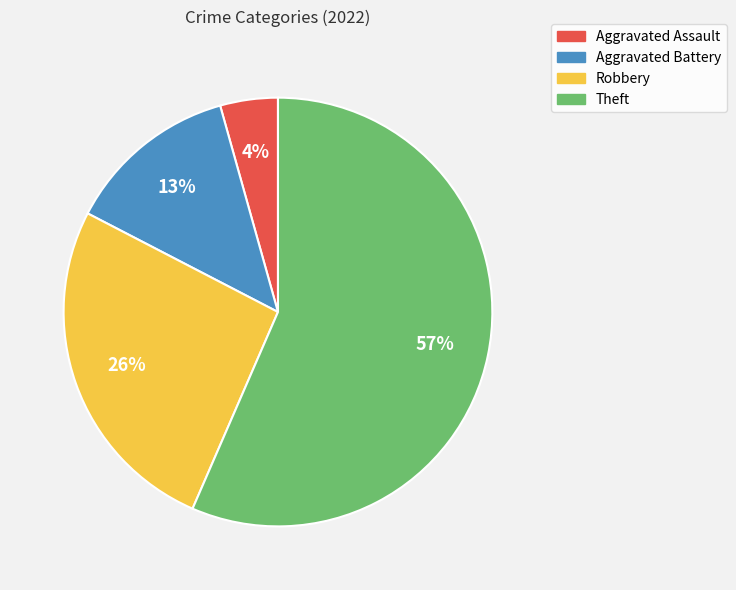

Do Aggravated Assault and Robbery together represent more than half of the pie?

No